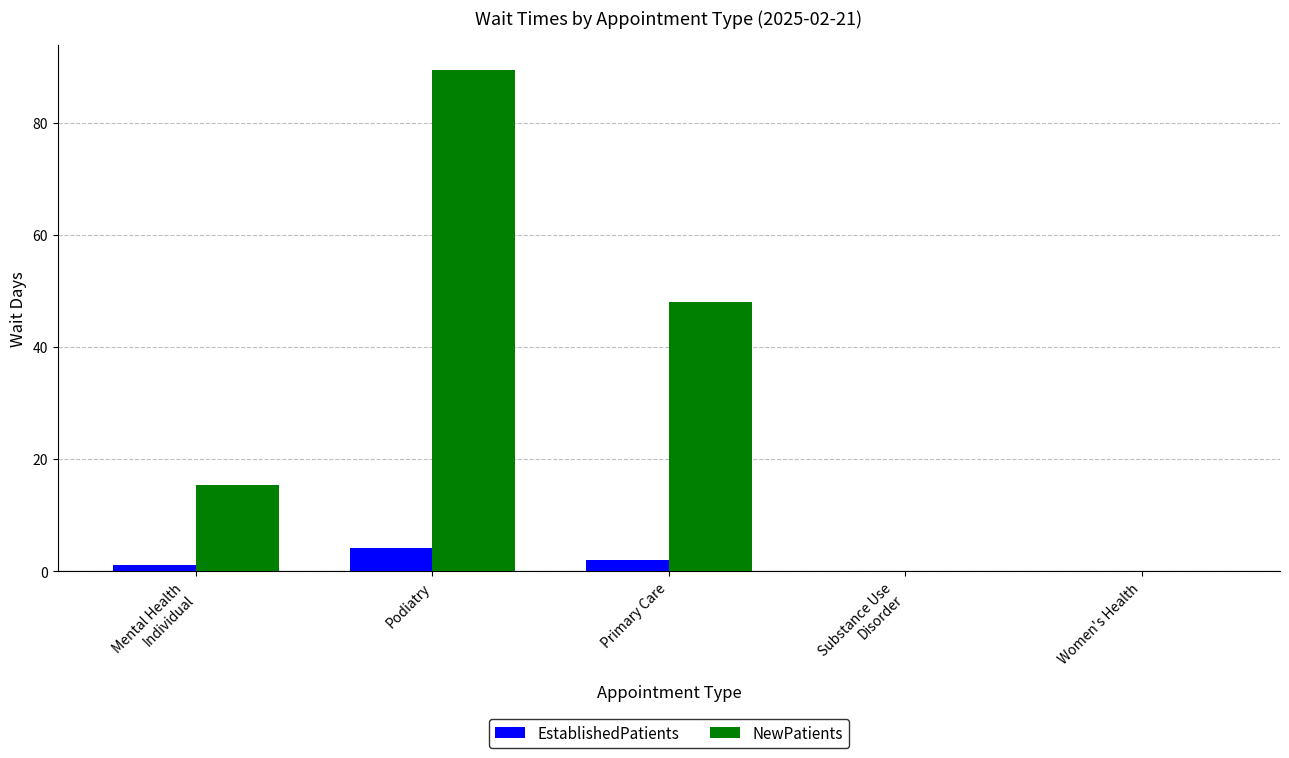

What is the maximum value for EstablishedPatients?

4.1